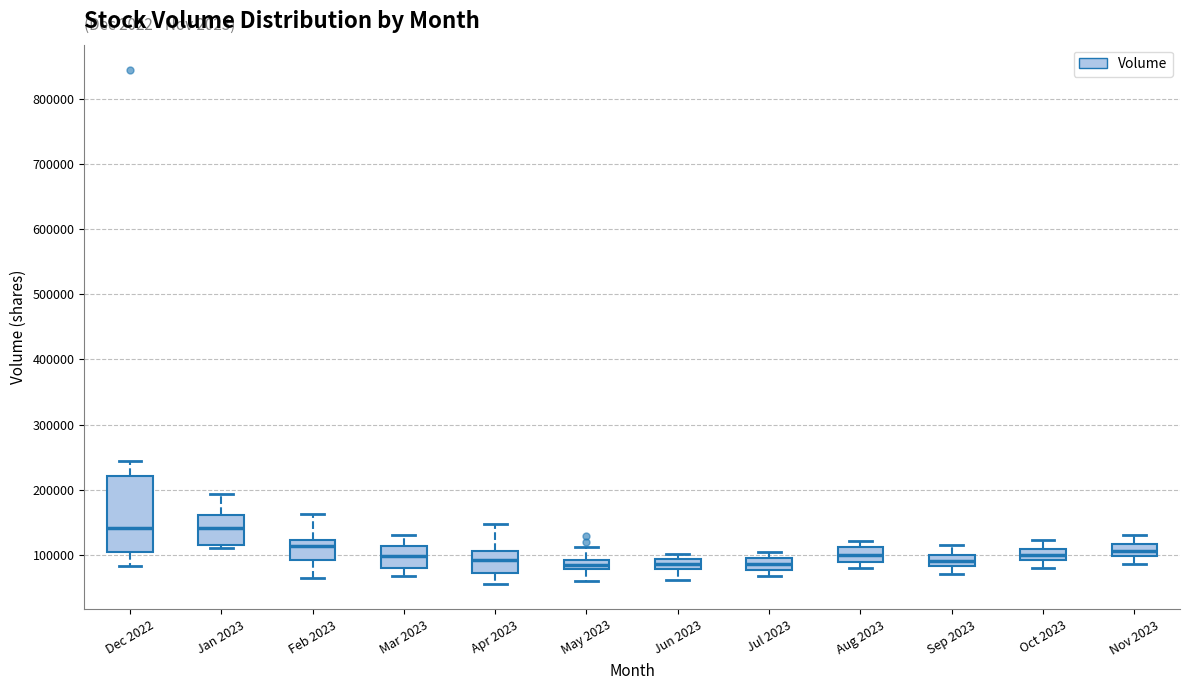

Comparing the boxes themselves (not the whiskers), which one is the tallest?

Dec 2022